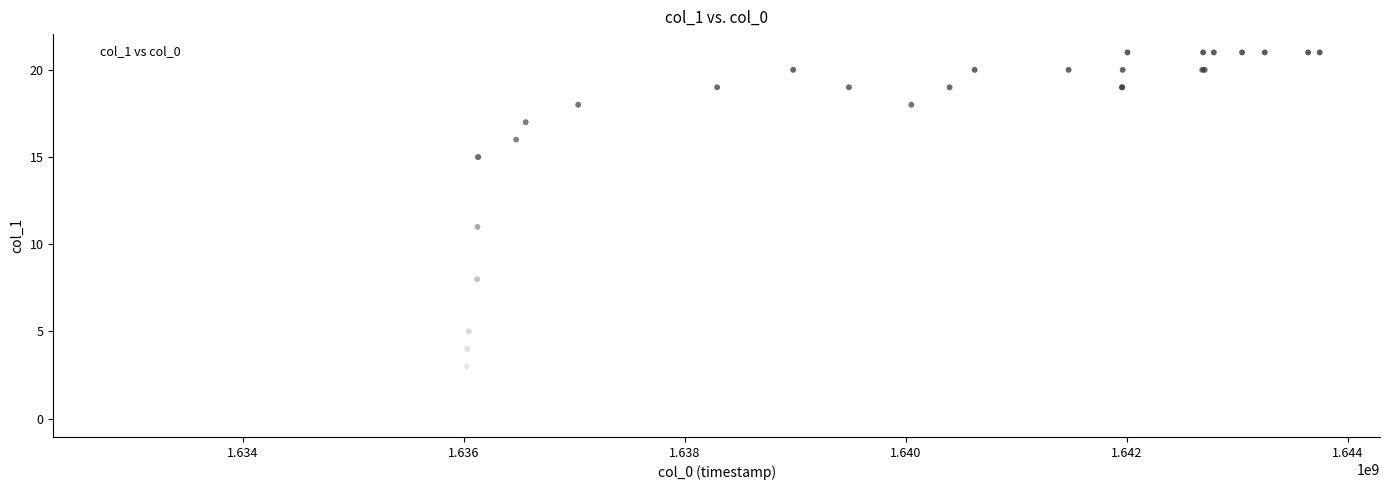

What Y value in the scatter plot is closest to 10?

11